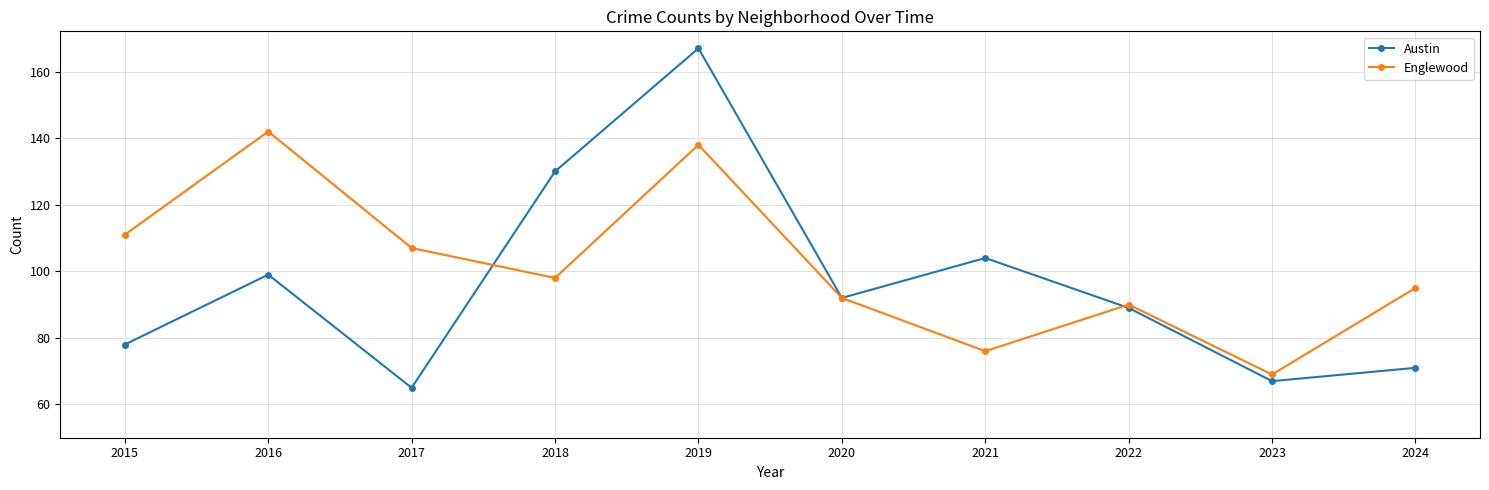

At which category does Englewood reach its first local valley?

2018